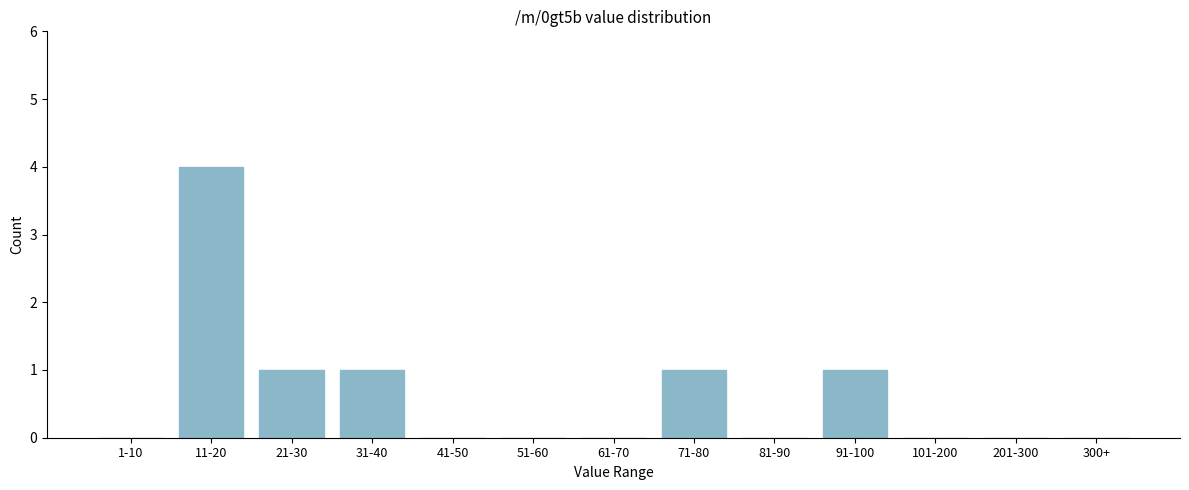

Reading right to left, transcribe all the data shown in this chart.

300+=0	201-300=0	101-200=0	91-100=1	81-90=0	71-80=1	61-70=0	51-60=0	41-50=0	31-40=1	21-30=1	11-20=4	1-10=0